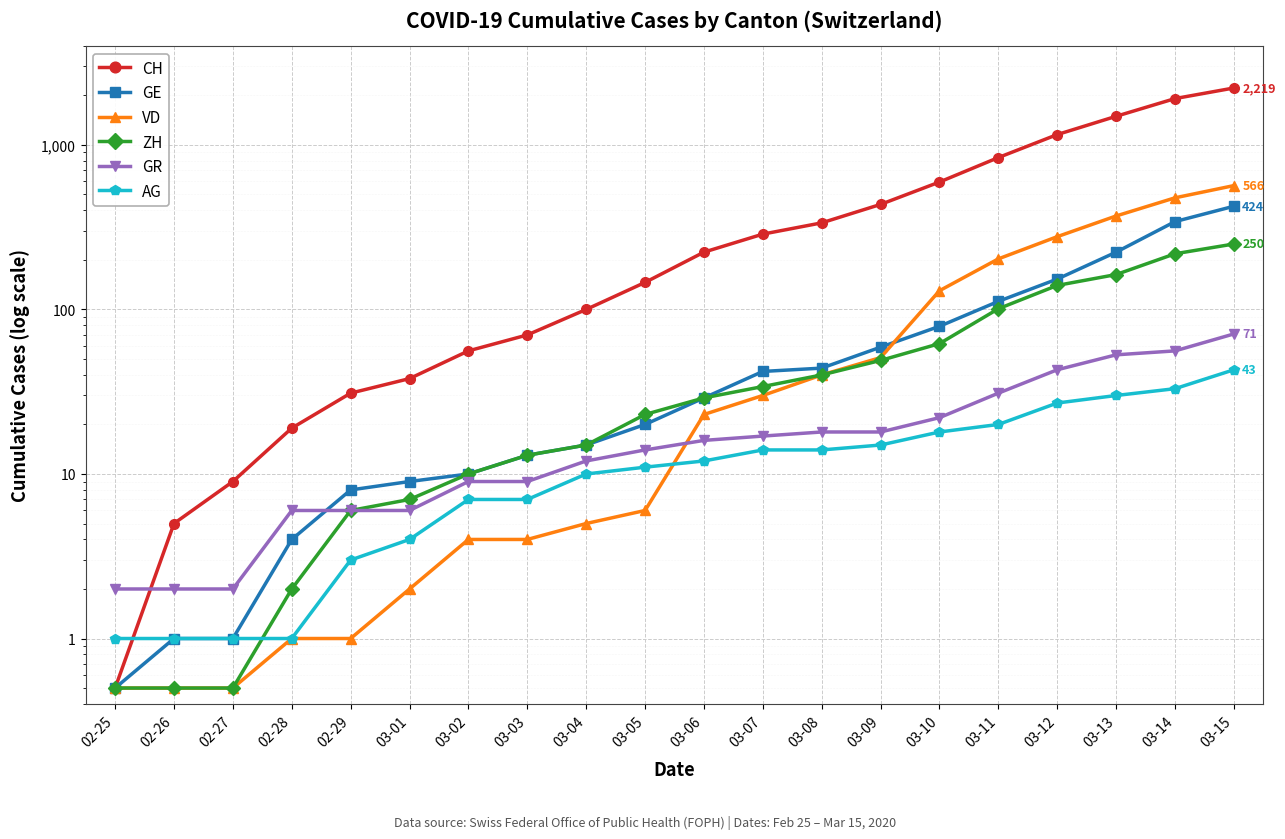

What is the difference between the AG values at 03-11 and 03-05?

9.0